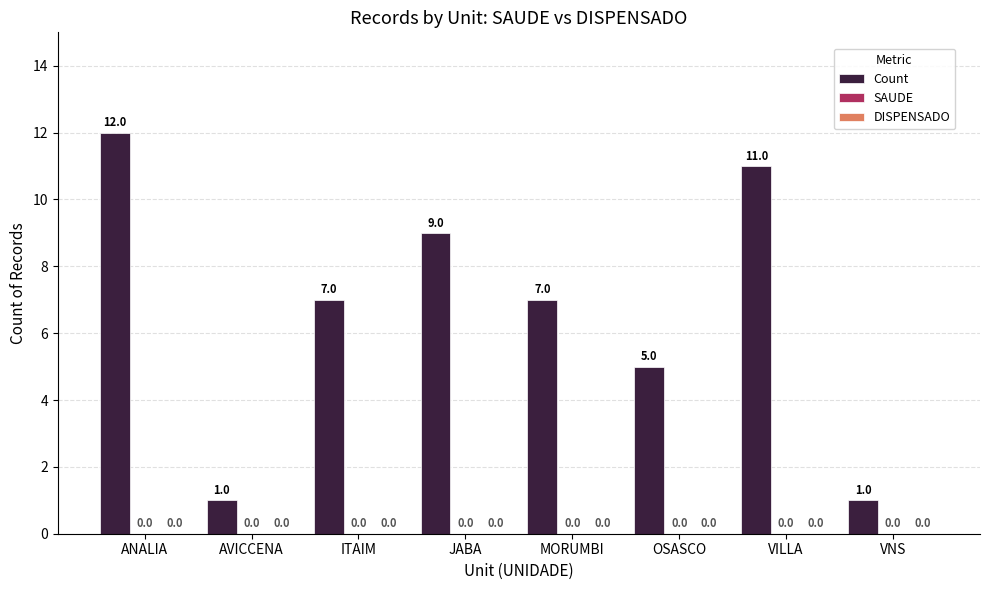

Reading left to right, list all the values displayed in this chart.

Count: 12	1	7	9	7	5	11	1
SAUDE: 0	0	0	0	0	0	0	0
DISPENSADO: 0	0	0	0	0	0	0	0